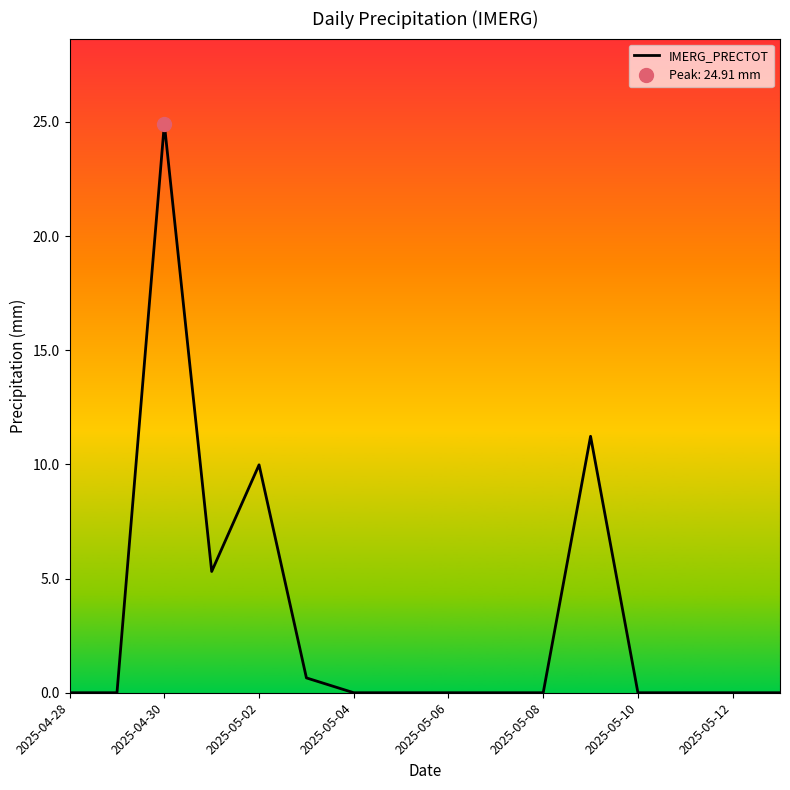

Which category has the highest value in the IMERG_PRECTOT series?

2025-04-30